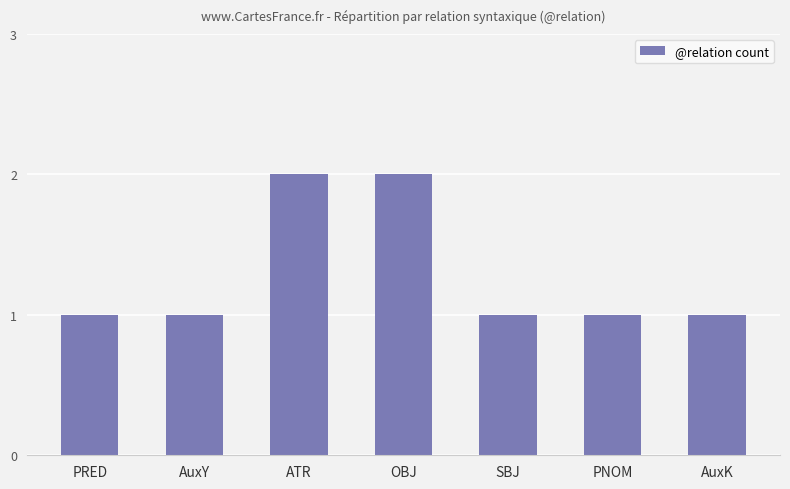

Between ATR and PNOM, which is larger?

ATR